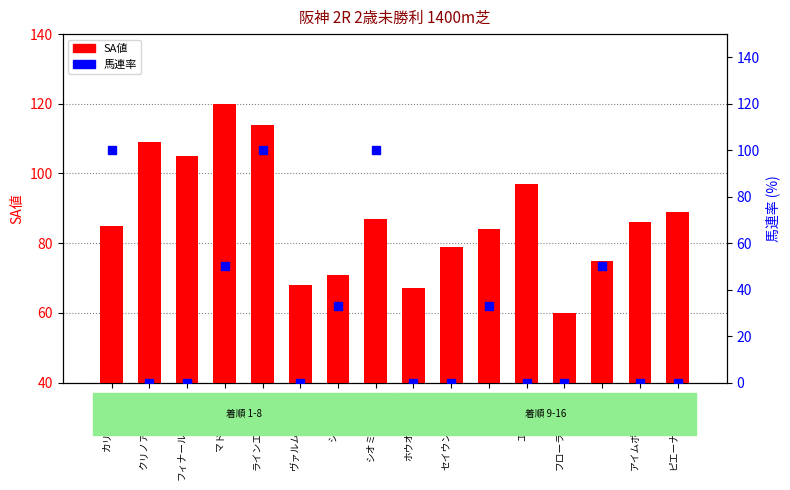

What is the value of the SA値 bar at the 5th from the left?

114